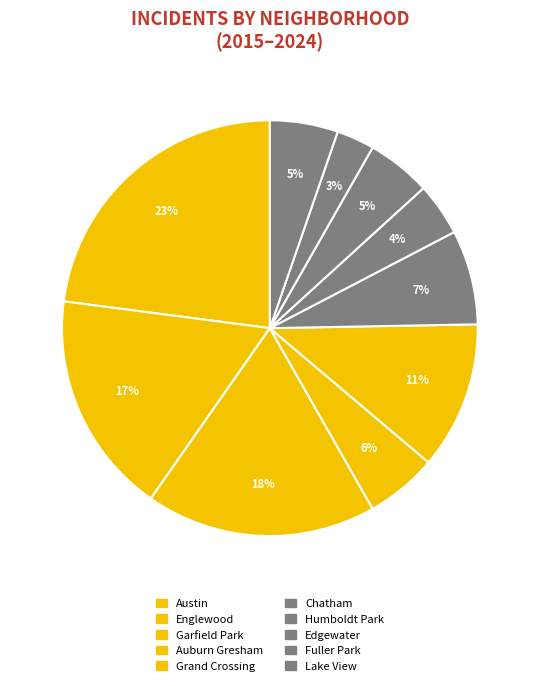

Rank the categories by value from highest to lowest.

Austin, Auburn Gresham, Grand Crossing, Chatham, Englewood, Garfield Park, Humboldt Park, Edgewater, Fuller Park, Lake View